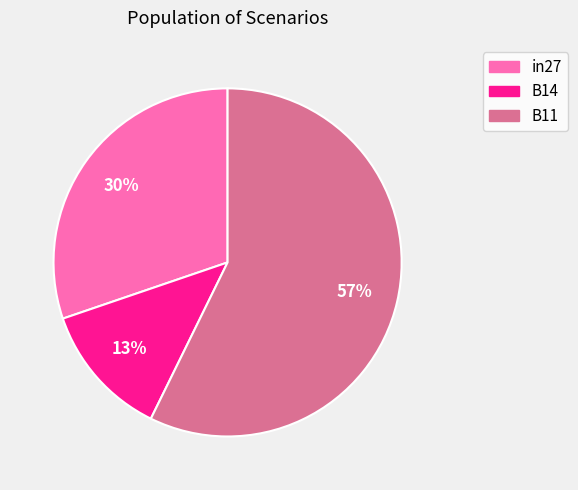

How many segments does this pie chart have?

3